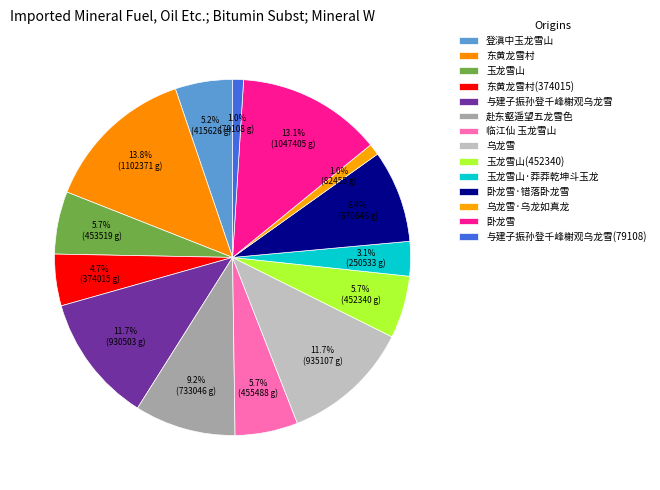

What percentage is the 卧龙雪 slice, to the nearest percent?

13%